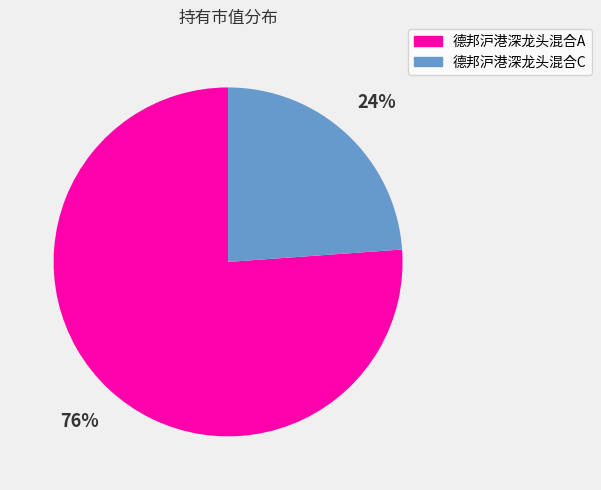

To the nearest percent, what percentage of the pie is 德邦沪港深龙头混合A?

76%